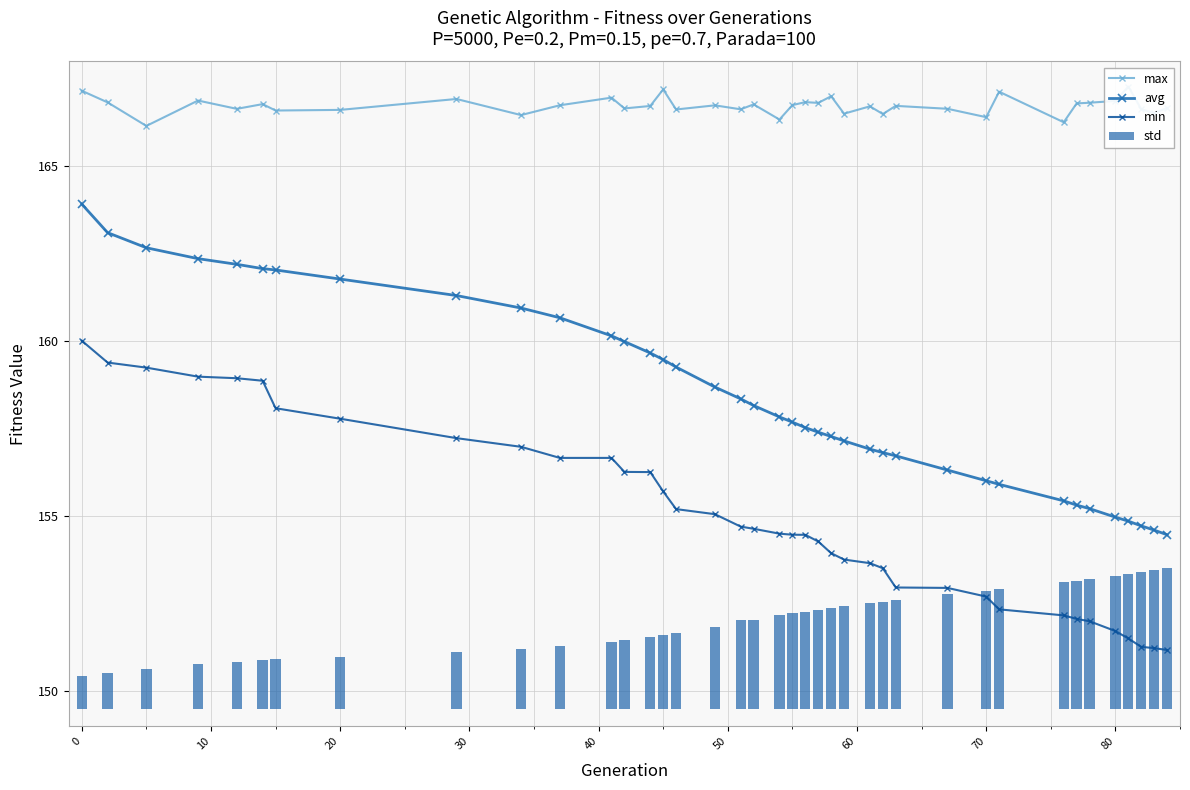

How many groups of bars are there?

39